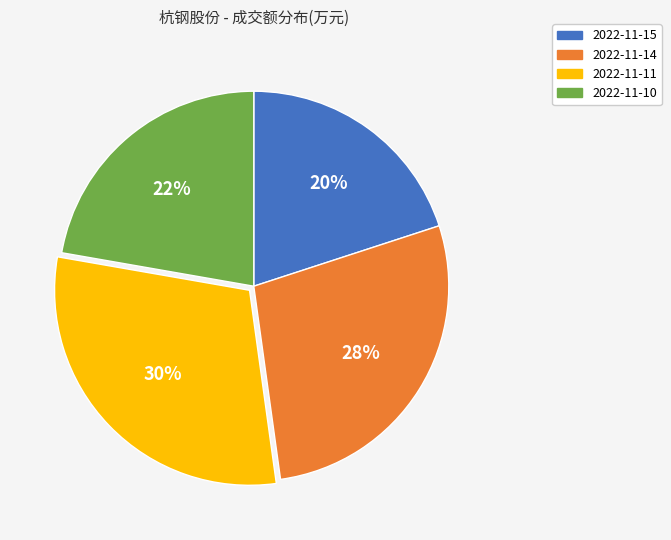

Between 2022-11-15 and 2022-11-10, which is larger?

2022-11-10